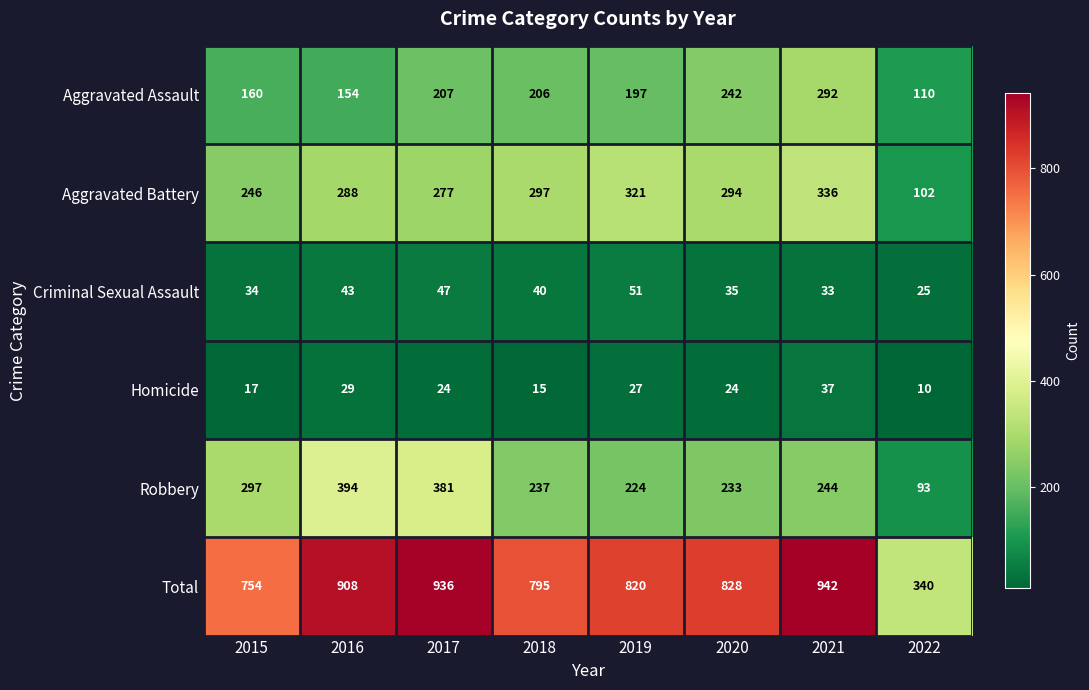

Which series has the largest total across all categories?

Total